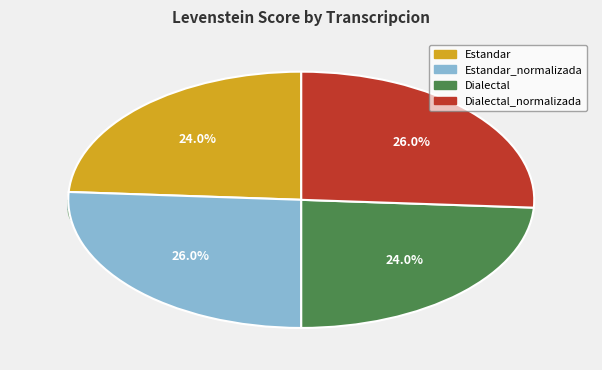

Between Dialectal_normalizada and Dialectal, which is larger?

Dialectal_normalizada